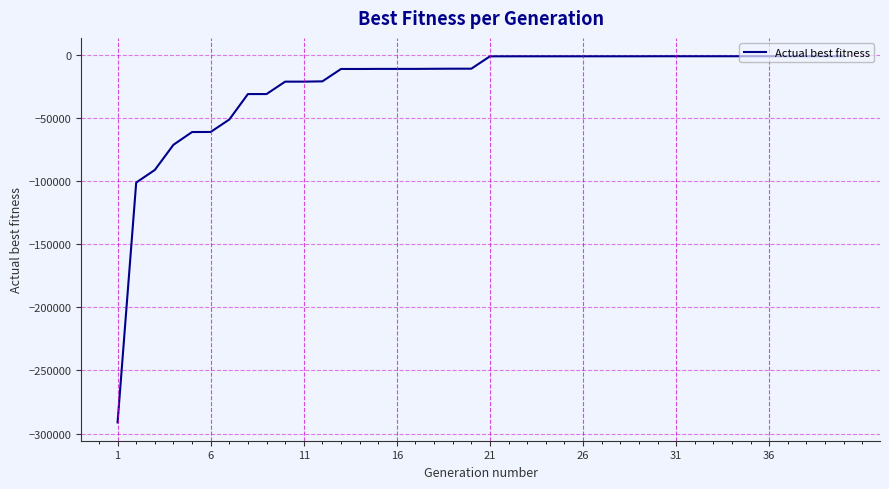

What is the smallest value displayed?

-291191